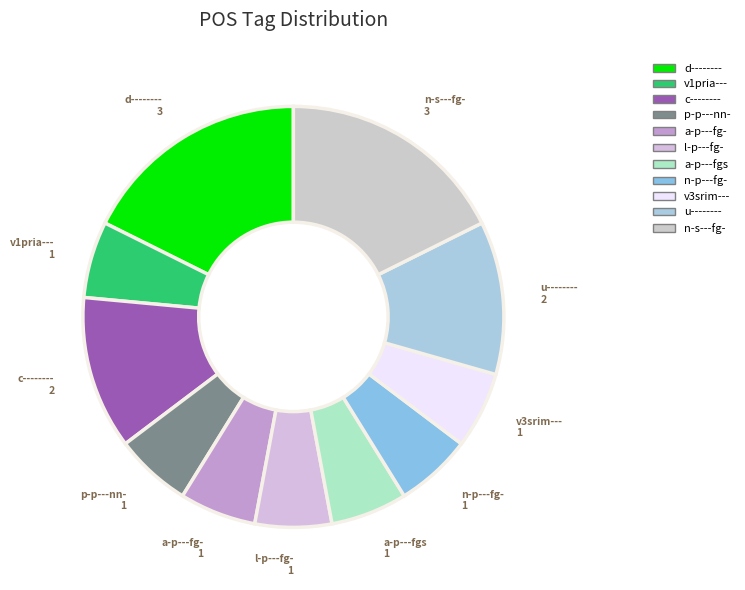

Do c-------- and u-------- together represent more than half of the pie?

No